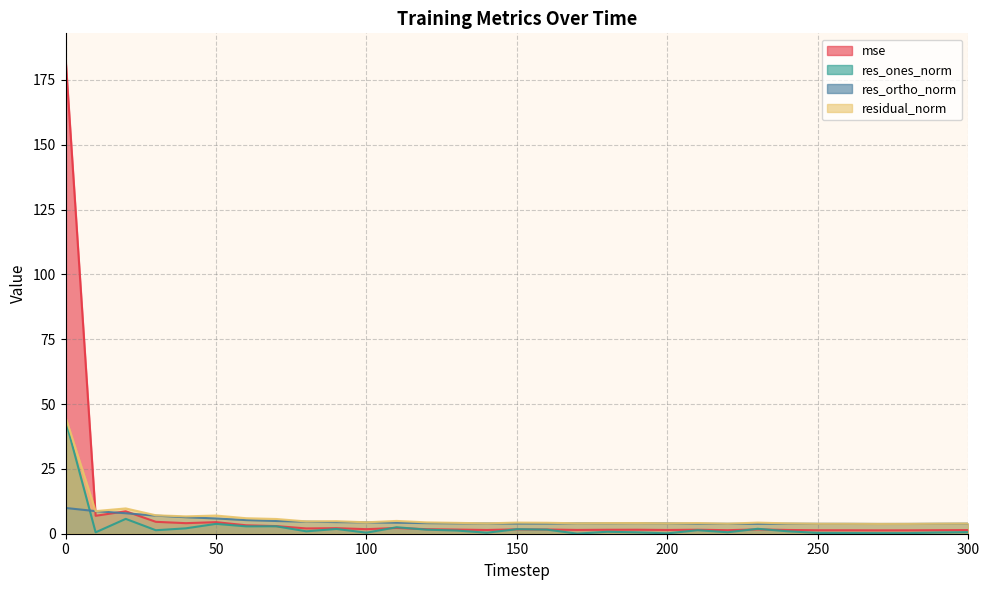

At 130, list the series in order from smallest to largest.

res_ones_norm, mse, res_ortho_norm, residual_norm